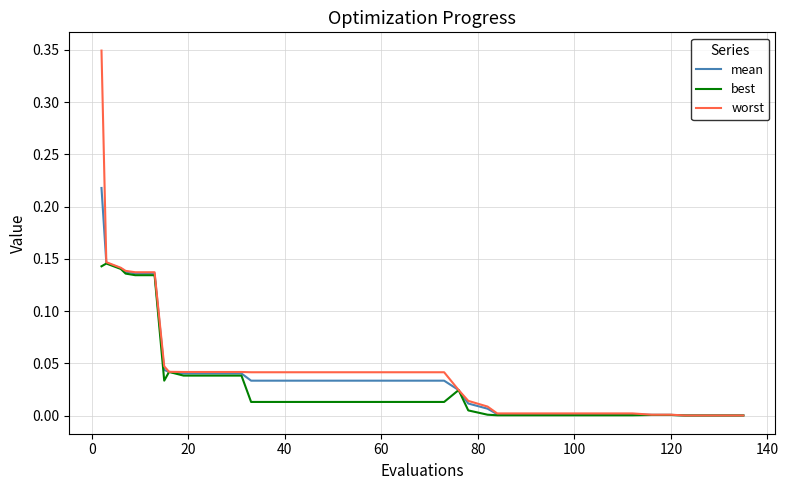

Rank the series by their maximum value, from highest to lowest.

worst, mean, best